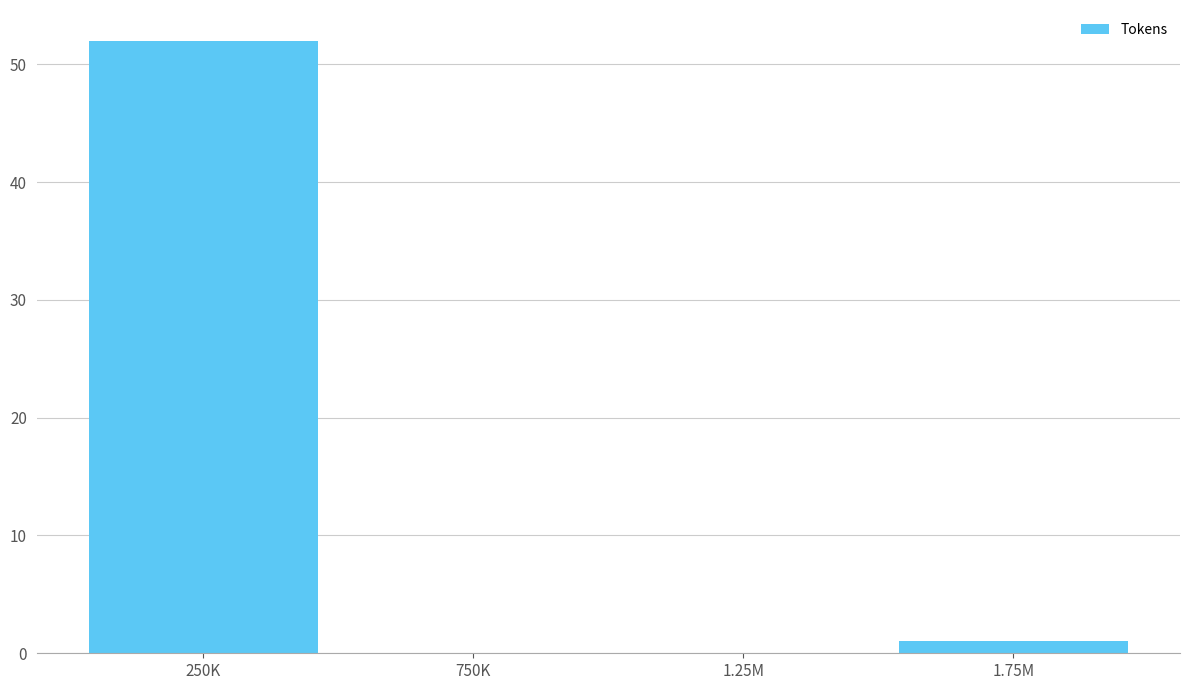

Reading left to right, what are all the values shown in this chart?

250K=52	750K=0	1.25M=0	1.75M=1